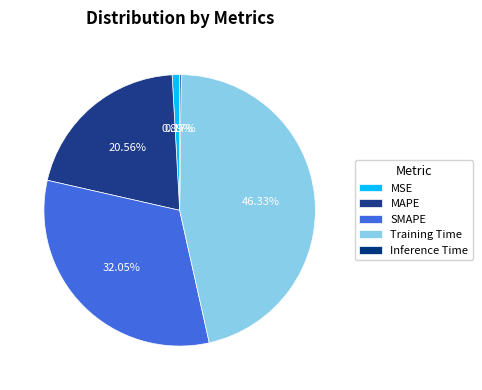

Between MSE and MAPE, which is larger?

MAPE